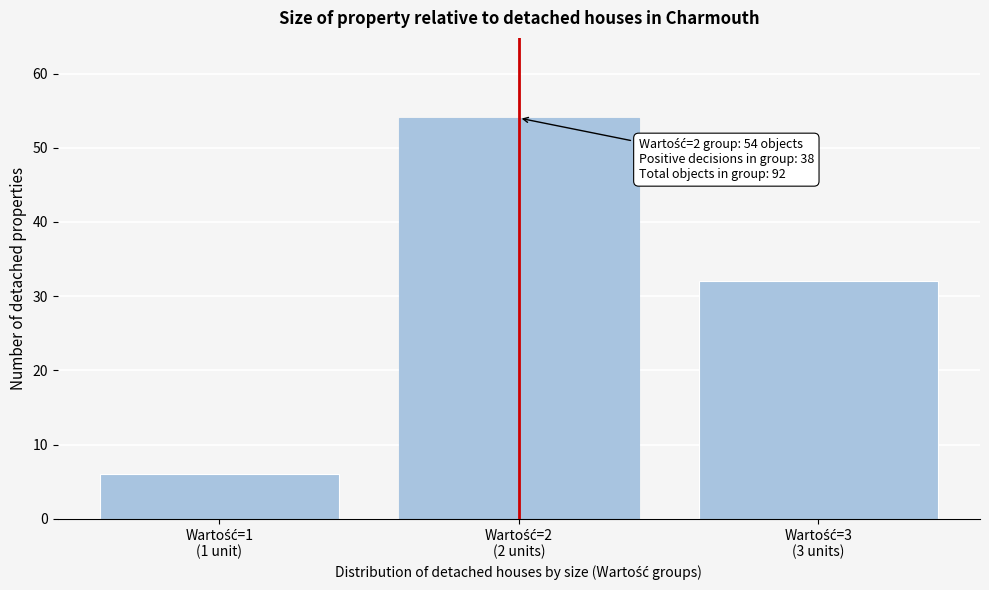

What is the sum of all values?

92